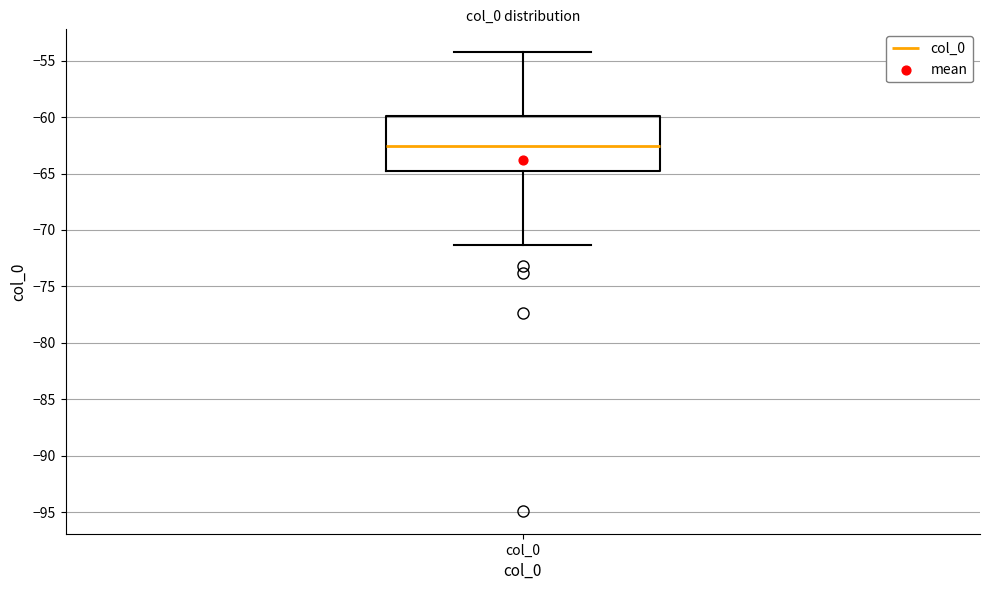

Read this box plot against the y-axis: the position of the median line, the range covered by the box, and the ends of both whiskers. The values are not printed on the chart, so give them approximately, as read against the axis.

median -62.5, box -65.0 to -60.0, whiskers -71.5 to -54.5